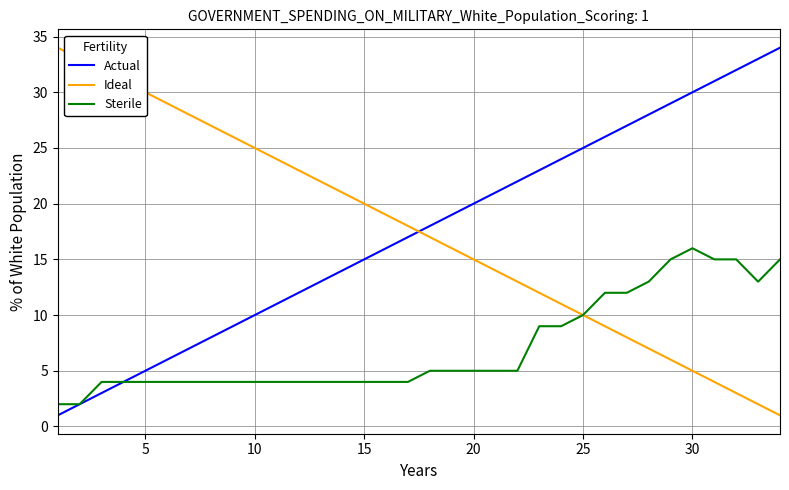

Which series ends up on top after the final intersection of Ideal and Actual?

Actual